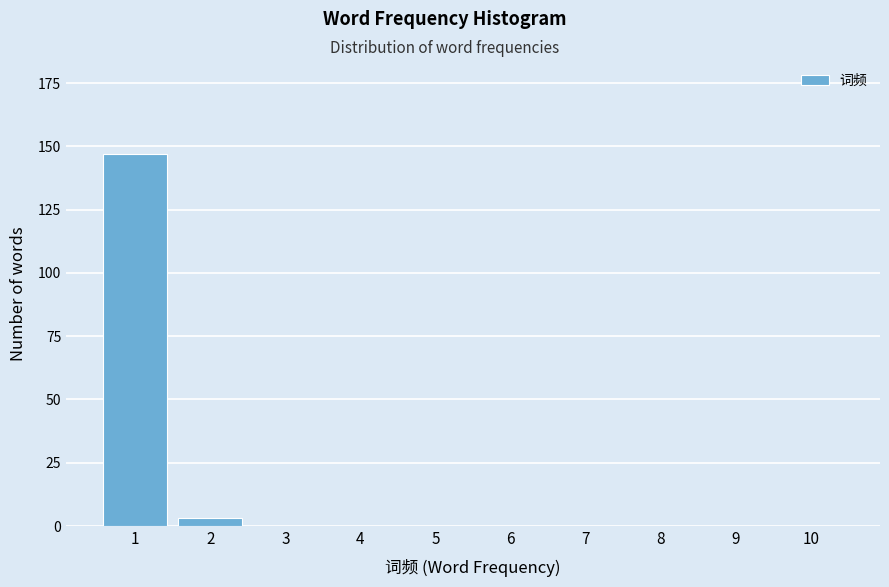

Reading left to right, what are all the values shown in this chart?

1=147	2=3	3=0	4=0	5=0	6=0	7=0	8=0	9=0	10=0